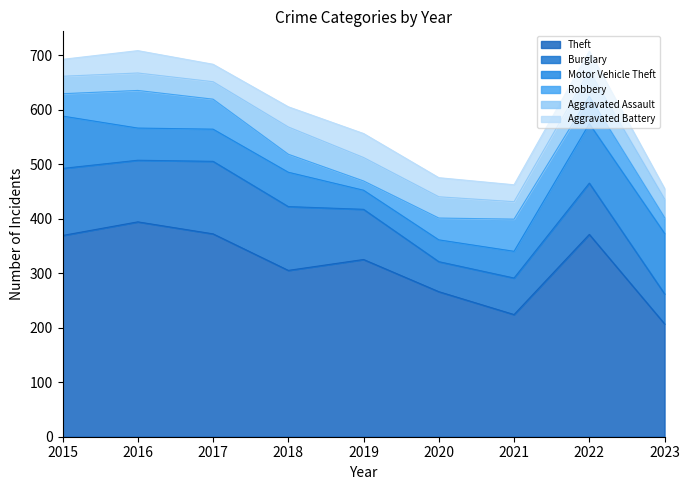

Where is Burglary nearest to the value 94?

2022